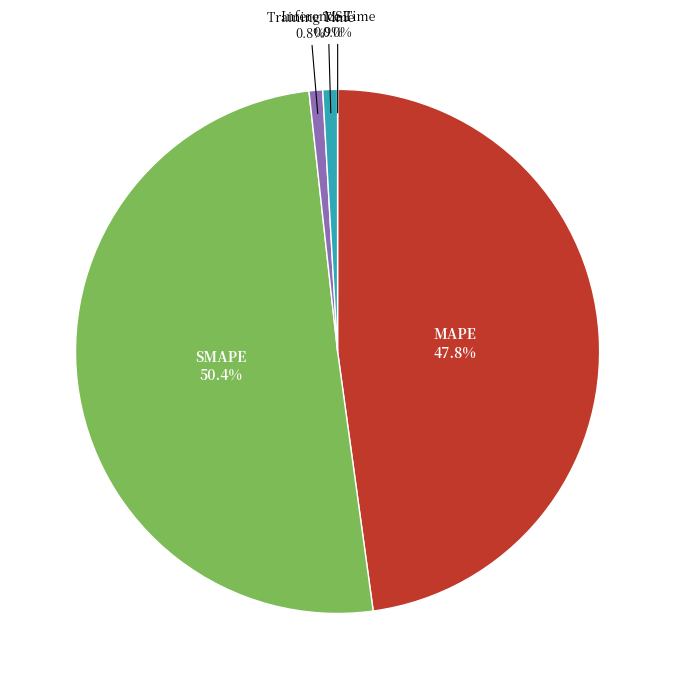

To the nearest percent, what portion does SMAPE represent?

50%